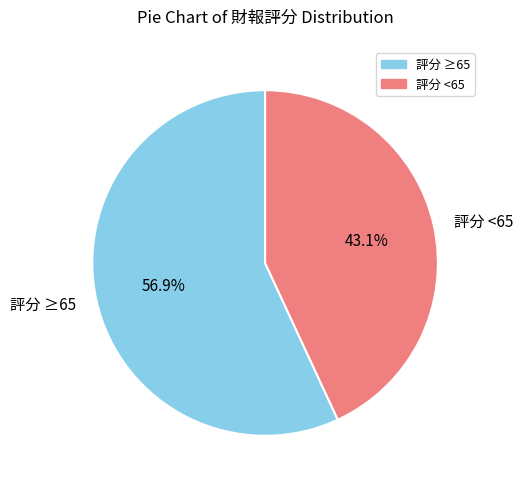

Rank the categories by value from lowest to highest.

評分 <65, 評分 ≥65